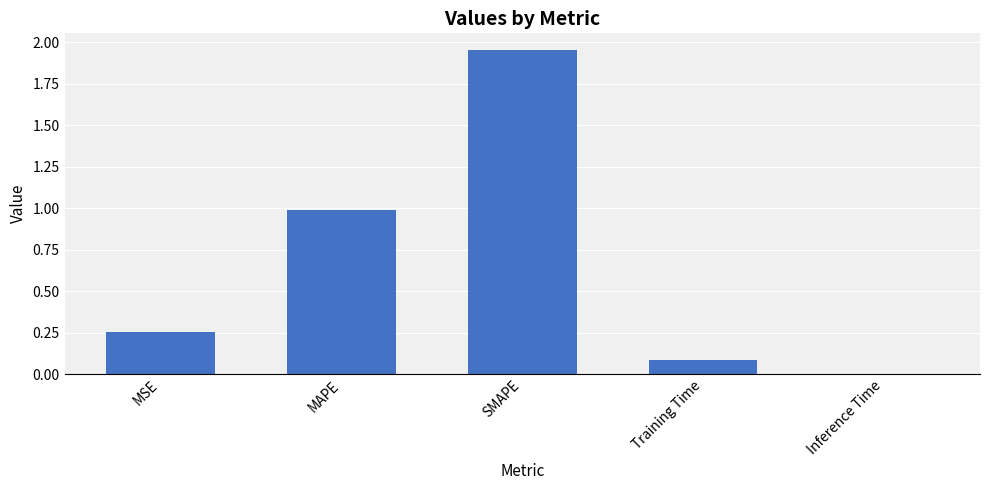

What is the change in value from MAPE to Training Time?

-0.9